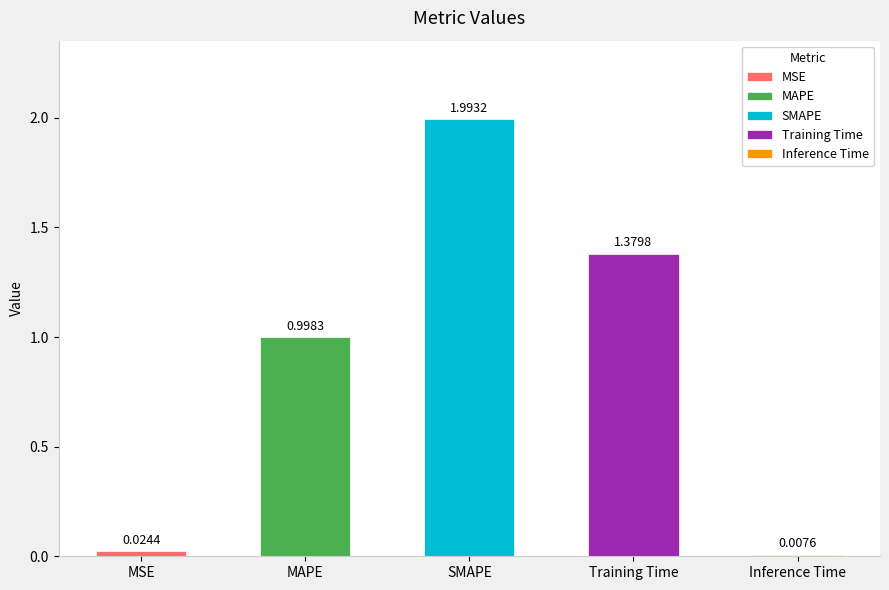

What is the difference between the maximum and minimum values?

2.0